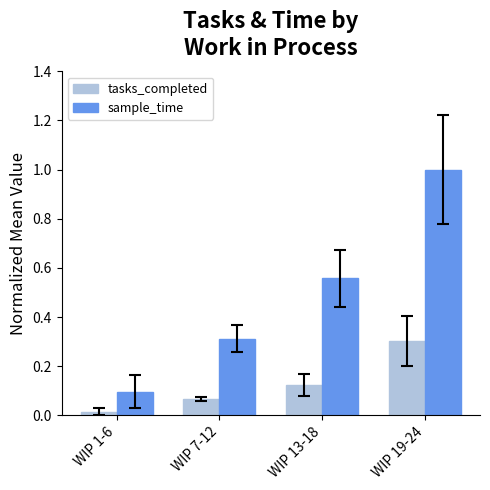

Where is sample_time nearest to the value 0?

WIP 1-6